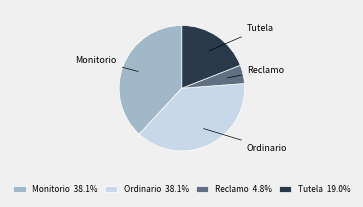

Do Tutela and Monitorio together represent more than half of the pie?

Yes